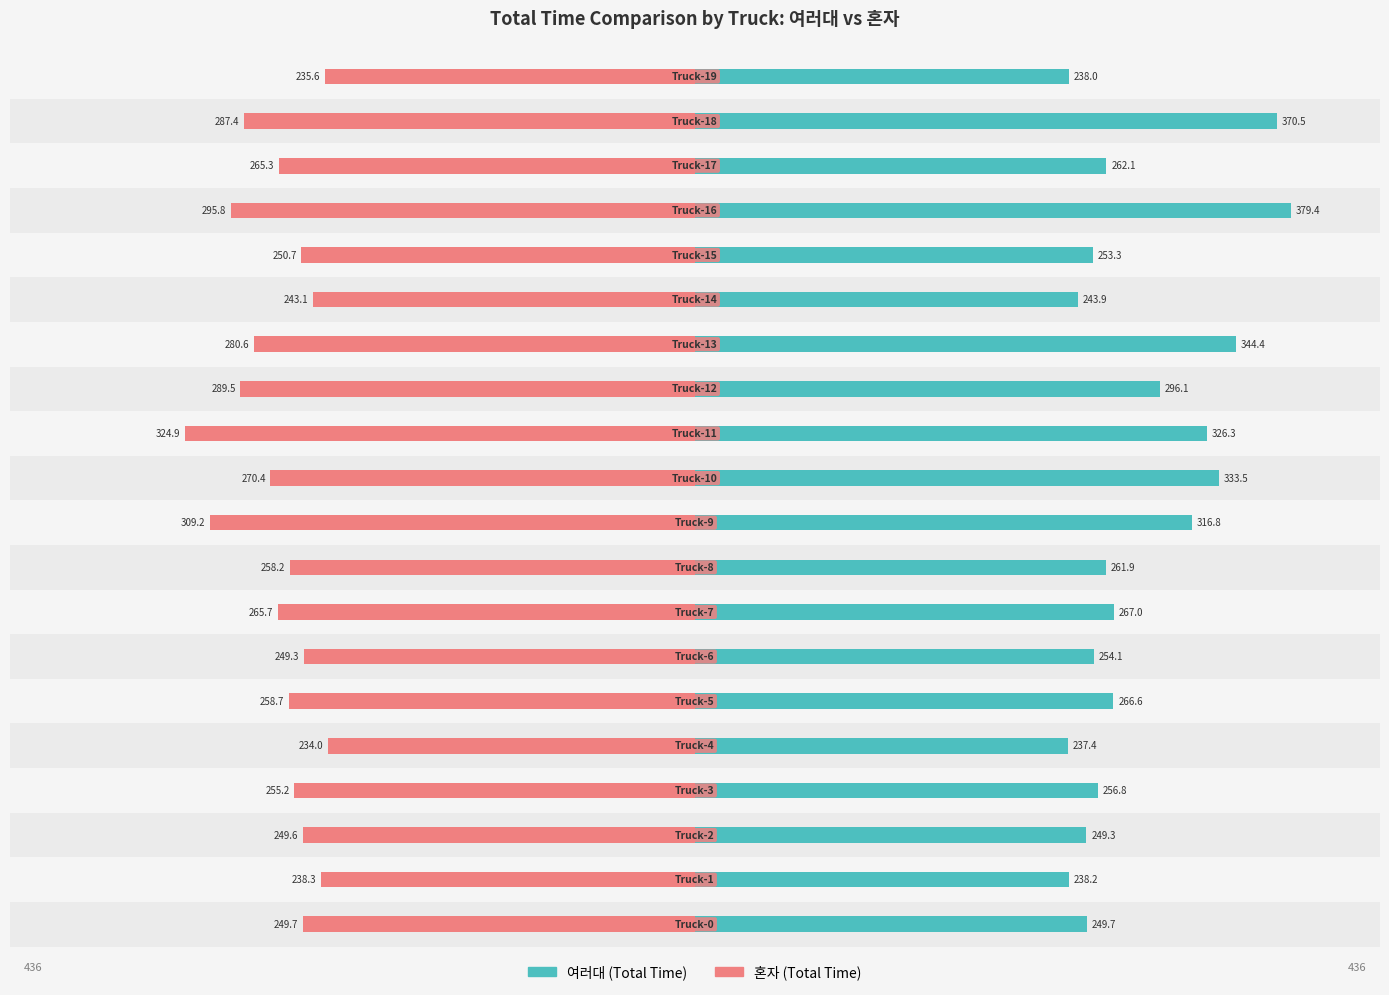

Count the number of data series in this chart.

2